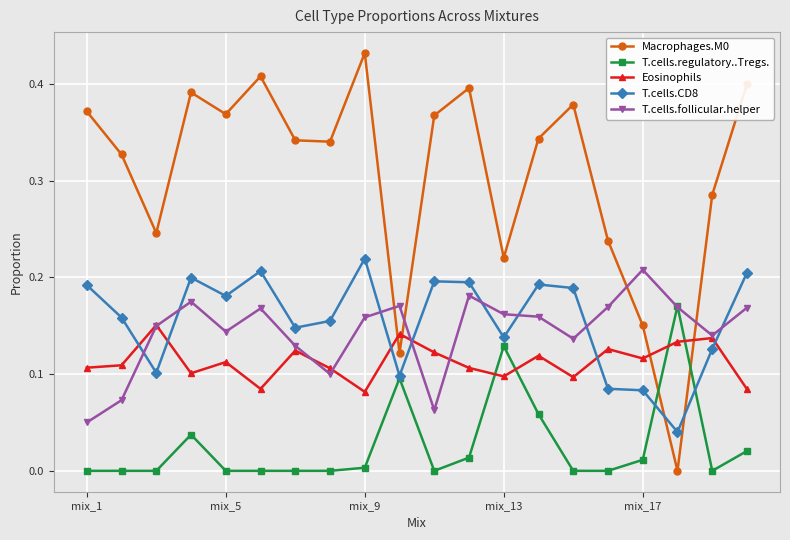

How many intersections are there between T.cells.regulatory..Tregs. and T.cells.follicular.helper?

2